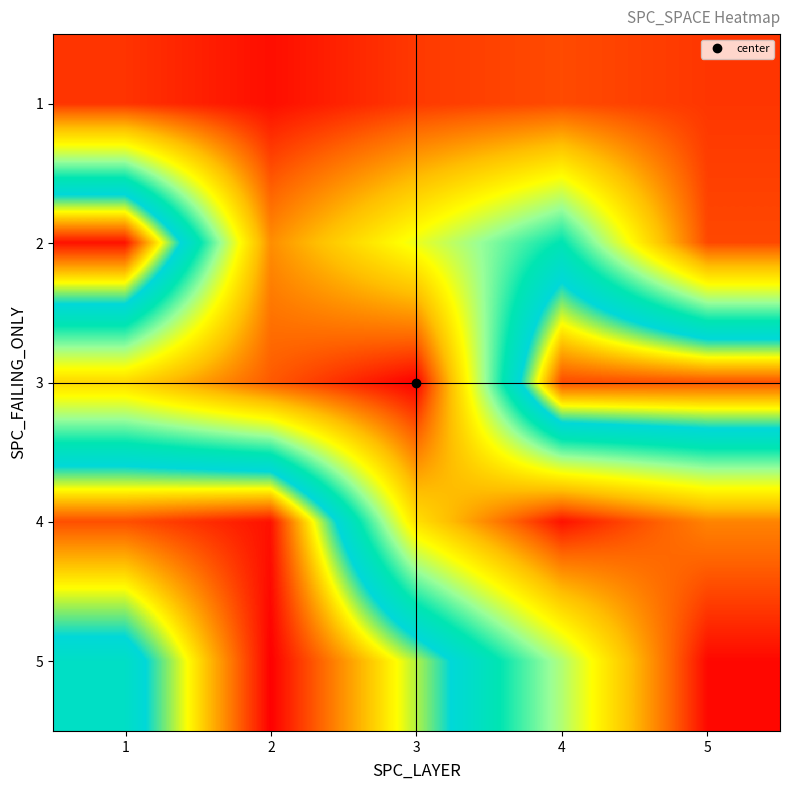

What is the total value across all series at 1?

970